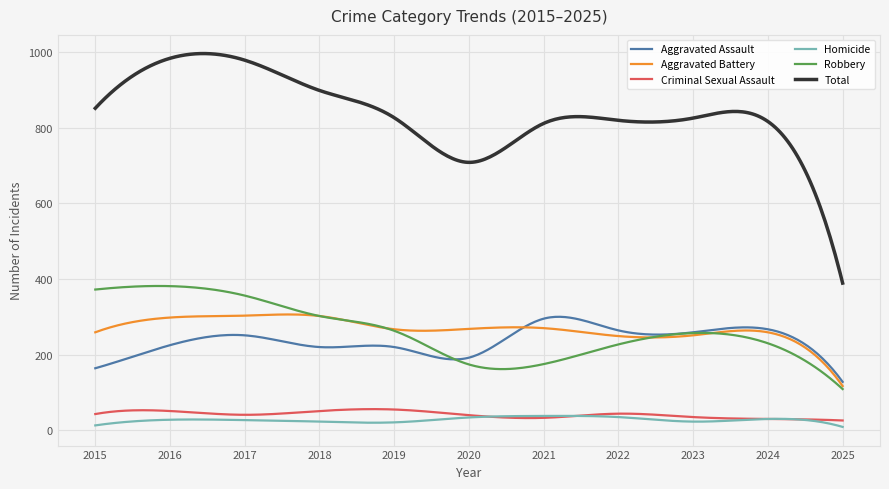

Which series has the largest range (max minus min)?

Total